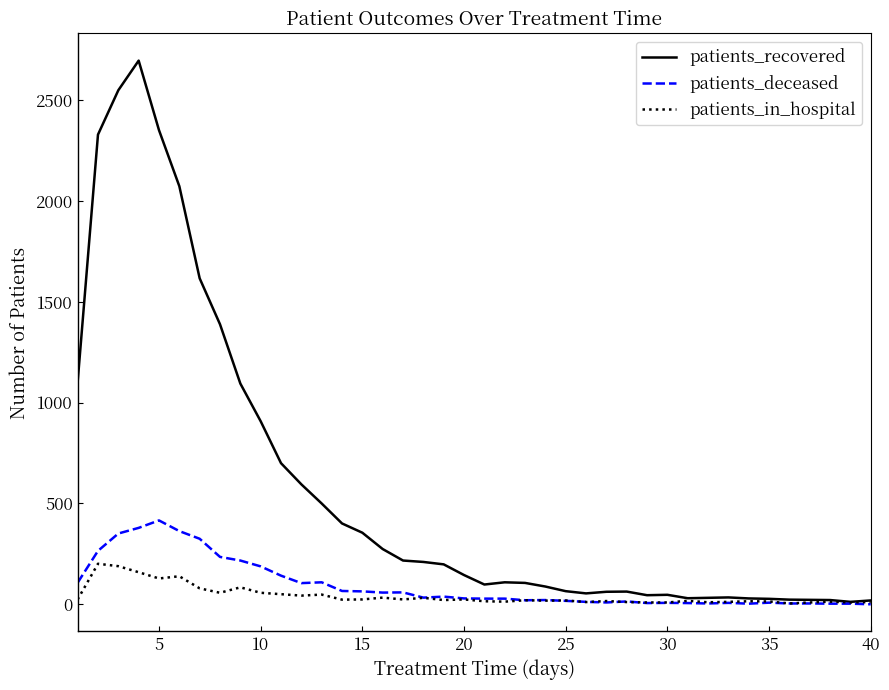

What is the highest value of the patients_in_hospital series?

201